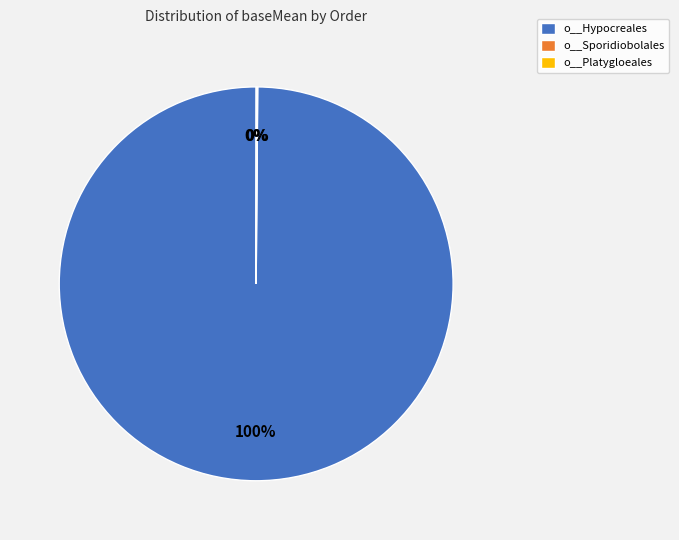

Which category accounts for the majority?

o__Hypocreales